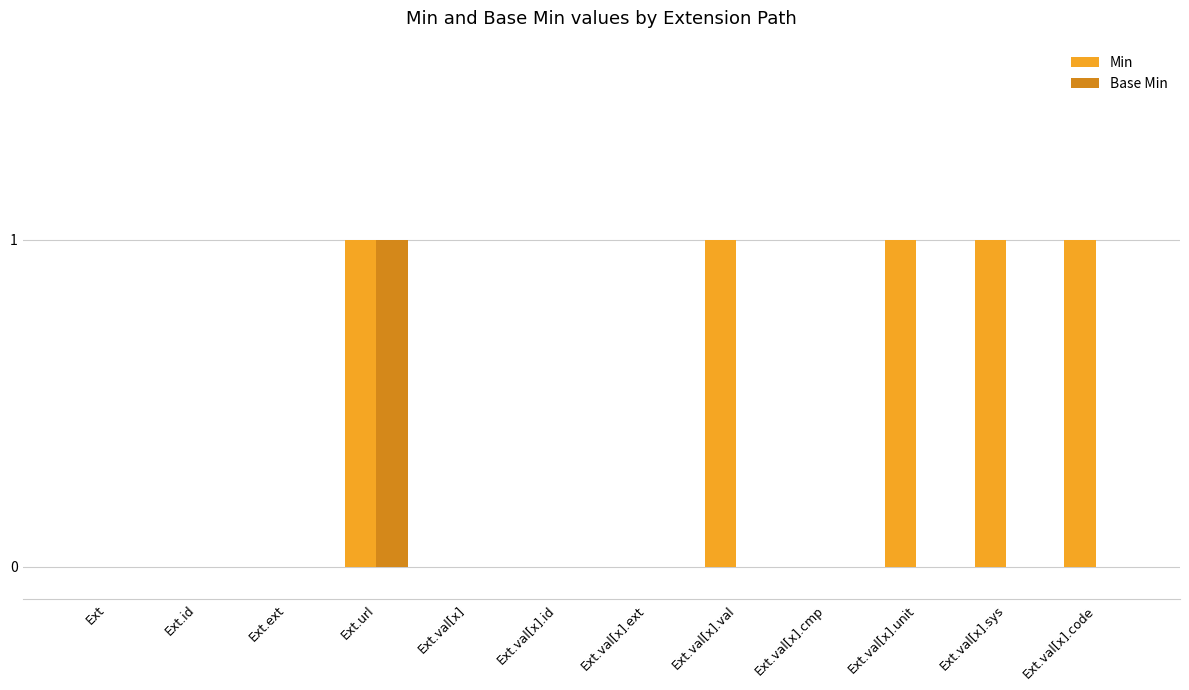

What are all the series names shown in the legend?

Min, Base Min